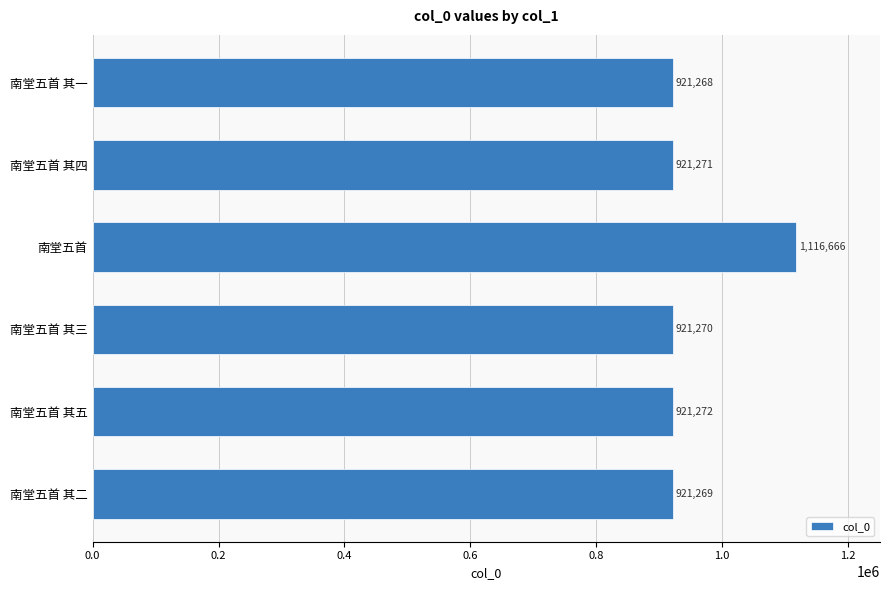

What is the sum of all values?

5723016